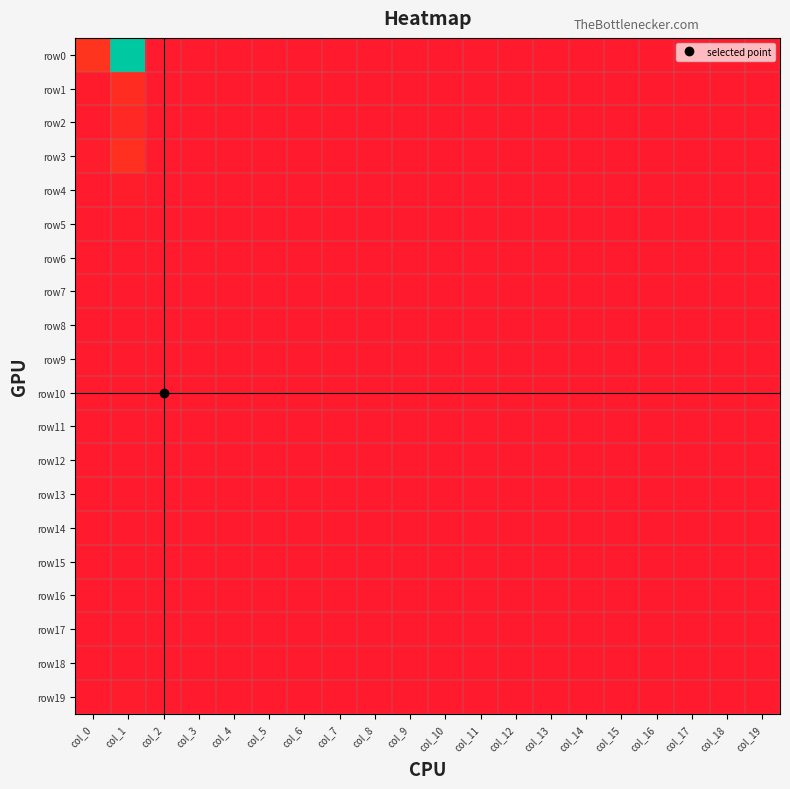

Reading left to right, extract all data points from this chart.

row0: col_0=284	col_1=2342	col_2=4	col_3=3	col_4=0	col_5=0	col_6=0	col_7=0	col_8=0	col_9=0	col_10=0	col_11=1	col_12=1	col_13=2	col_14=5	col_15=3	col_16=3	col_17=2	col_18=1	col_19=24
row1: col_0=21	col_1=203	col_2=1	col_3=1	col_4=0	col_5=0	col_6=0	col_7=0	col_8=0	col_9=0	col_10=0	col_11=0	col_12=0	col_13=0	col_14=0	col_15=0	col_16=0	col_17=0	col_18=0	col_19=5
row2: col_0=9	col_1=163	col_2=0	col_3=0	col_4=0	col_5=0	col_6=0	col_7=0	col_8=0	col_9=0	col_10=0	col_11=0	col_12=0	col_13=0	col_14=0	col_15=0	col_16=0	col_17=0	col_18=0	col_19=0
row3: col_0=33	col_1=254	col_2=0	col_3=0	col_4=0	col_5=0	col_6=0	col_7=0	col_8=0	col_9=0	col_10=0	col_11=0	col_12=0	col_13=0	col_14=0	col_15=0	col_16=0	col_17=0	col_18=0	col_19=0
row4: col_0=3	col_1=38	col_2=0	col_3=0	col_4=0	col_5=0	col_6=0	col_7=0	col_8=0	col_9=0	col_10=0	col_11=0	col_12=0	col_13=0	col_14=0	col_15=0	col_16=0	col_17=0	col_18=0	col_19=0
row5: col_0=1	col_1=22	col_2=0	col_3=0	col_4=0	col_5=0	col_6=0	col_7=0	col_8=0	col_9=0	col_10=0	col_11=0	col_12=0	col_13=0	col_14=0	col_15=0	col_16=0	col_17=0	col_18=0	col_19=0
row6: col_0=0	col_1=16	col_2=0	col_3=0	col_4=0	col_5=0	col_6=0	col_7=0	col_8=0	col_9=0	col_10=0	col_11=0	col_12=0	col_13=0	col_14=0	col_15=0	col_16=0	col_17=0	col_18=0	col_19=0
row7: col_0=1	col_1=9	col_2=0	col_3=0	col_4=0	col_5=0	col_6=0	col_7=0	col_8=0	col_9=0	col_10=1	col_11=0	col_12=0	col_13=0	col_14=0	col_15=0	col_16=0	col_17=0	col_18=0	col_19=0
row8: col_0=0	col_1=9	col_2=0	col_3=0	col_4=0	col_5=0	col_6=0	col_7=0	col_8=0	col_9=0	col_10=0	col_11=0	col_12=0	col_13=0	col_14=0	col_15=0	col_16=0	col_17=0	col_18=0	col_19=0
row9: col_0=0	col_1=9	col_2=0	col_3=0	col_4=0	col_5=0	col_6=0	col_7=0	col_8=0	col_9=0	col_10=0	col_11=0	col_12=0	col_13=0	col_14=0	col_15=0	col_16=0	col_17=0	col_18=0	col_19=0
row10: col_0=1	col_1=9	col_2=0	col_3=0	col_4=0	col_5=0	col_6=0	col_7=0	col_8=0	col_9=0	col_10=0	col_11=0	col_12=0	col_13=0	col_14=0	col_15=0	col_16=0	col_17=0	col_18=0	col_19=0
row11: col_0=1	col_1=5	col_2=0	col_3=0	col_4=0	col_5=0	col_6=0	col_7=0	col_8=0	col_9=0	col_10=0	col_11=0	col_12=0	col_13=0	col_14=0	col_15=0	col_16=0	col_17=0	col_18=0	col_19=0
row12: col_0=0	col_1=2	col_2=0	col_3=0	col_4=0	col_5=0	col_6=0	col_7=0	col_8=0	col_9=0	col_10=0	col_11=0	col_12=0	col_13=0	col_14=0	col_15=0	col_16=0	col_17=0	col_18=0	col_19=0
row13: col_0=0	col_1=3	col_2=0	col_3=0	col_4=0	col_5=0	col_6=0	col_7=0	col_8=0	col_9=0	col_10=0	col_11=0	col_12=0	col_13=0	col_14=0	col_15=0	col_16=0	col_17=0	col_18=0	col_19=0
row14: col_0=0	col_1=3	col_2=0	col_3=0	col_4=0	col_5=0	col_6=0	col_7=0	col_8=0	col_9=0	col_10=0	col_11=0	col_12=0	col_13=0	col_14=0	col_15=0	col_16=0	col_17=0	col_18=0	col_19=0
row15: col_0=0	col_1=2	col_2=0	col_3=0	col_4=0	col_5=0	col_6=0	col_7=0	col_8=0	col_9=0	col_10=0	col_11=0	col_12=0	col_13=0	col_14=0	col_15=0	col_16=0	col_17=0	col_18=0	col_19=0
row16: col_0=1	col_1=2	col_2=0	col_3=0	col_4=0	col_5=0	col_6=0	col_7=0	col_8=0	col_9=0	col_10=0	col_11=0	col_12=0	col_13=0	col_14=0	col_15=0	col_16=0	col_17=0	col_18=0	col_19=0
row17: col_0=0	col_1=2	col_2=0	col_3=0	col_4=0	col_5=0	col_6=0	col_7=0	col_8=0	col_9=0	col_10=0	col_11=0	col_12=0	col_13=0	col_14=0	col_15=0	col_16=0	col_17=0	col_18=0	col_19=0
row18: col_0=1	col_1=3	col_2=0	col_3=0	col_4=0	col_5=0	col_6=0	col_7=0	col_8=0	col_9=0	col_10=0	col_11=0	col_12=0	col_13=0	col_14=0	col_15=0	col_16=0	col_17=0	col_18=0	col_19=0
row19: col_0=9	col_1=29	col_2=0	col_3=0	col_4=0	col_5=0	col_6=0	col_7=0	col_8=0	col_9=0	col_10=0	col_11=0	col_12=0	col_13=0	col_14=0	col_15=0	col_16=0	col_17=0	col_18=0	col_19=0